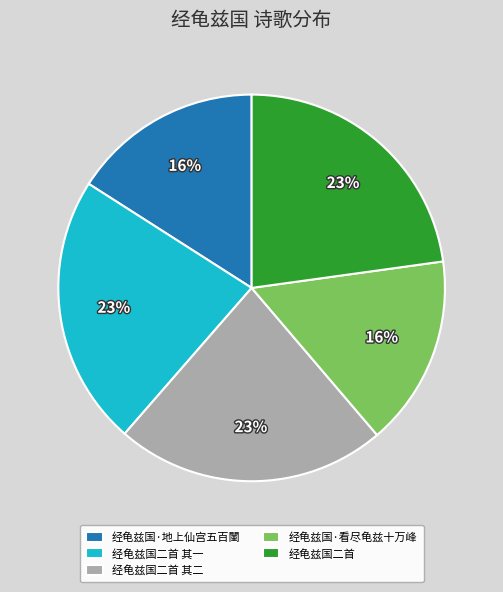

Does any single category account for the majority?

No